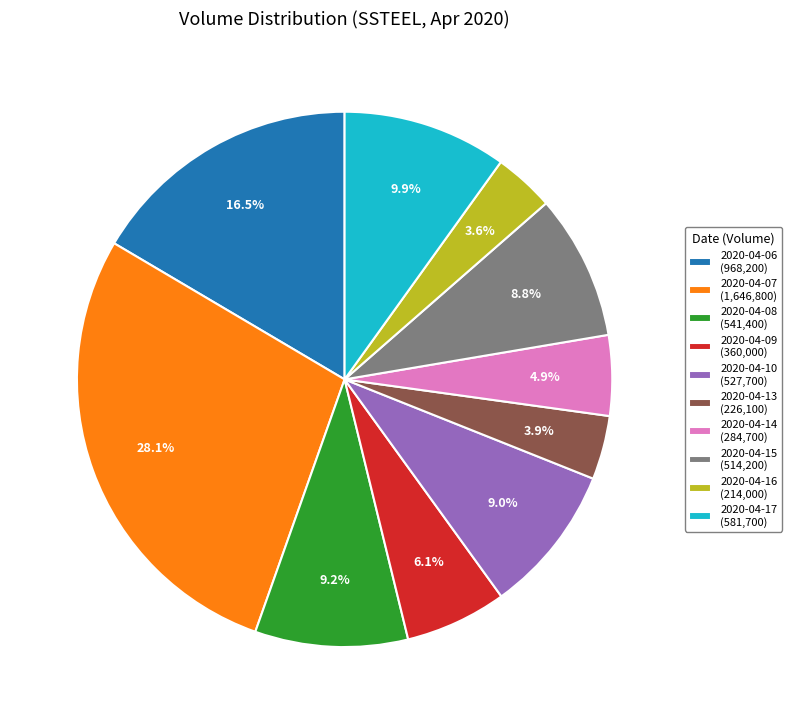

How many segments does this pie chart have?

10